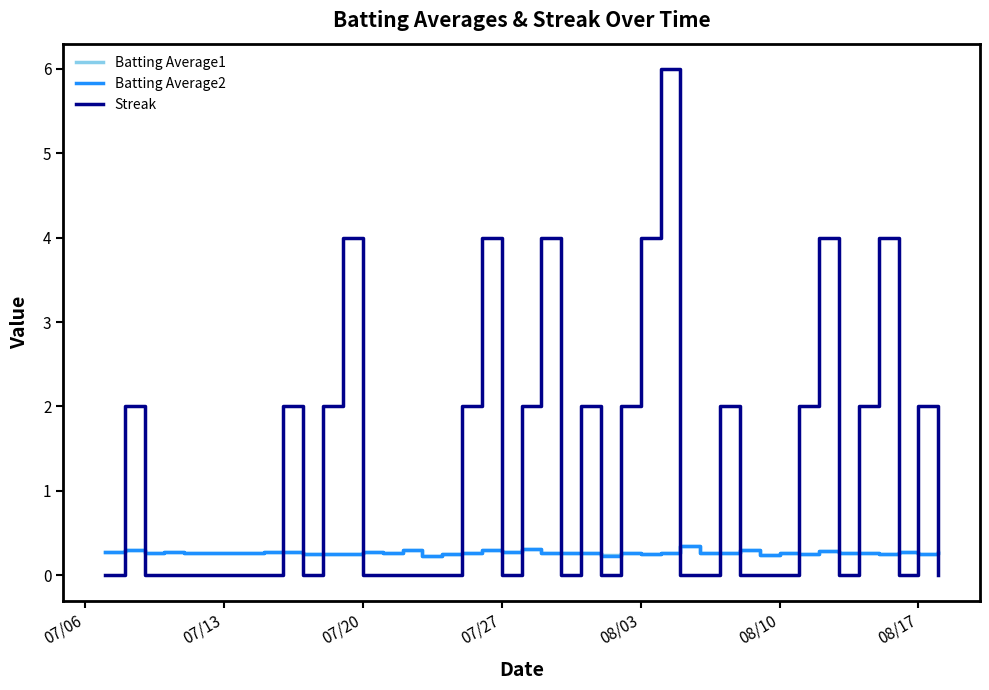

True or false: Streak has more than 1 interior local peaks.

True